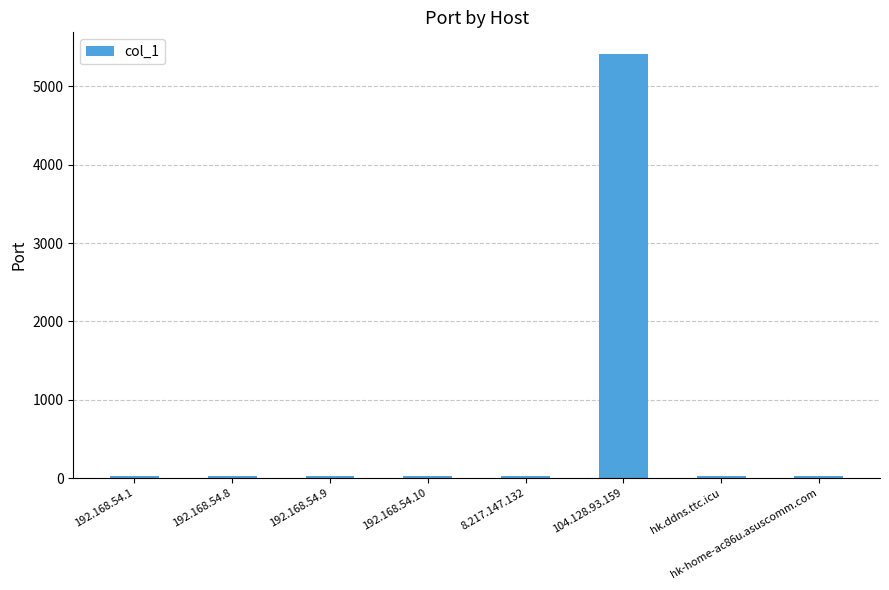

Does the chart contain stacked bars?

No